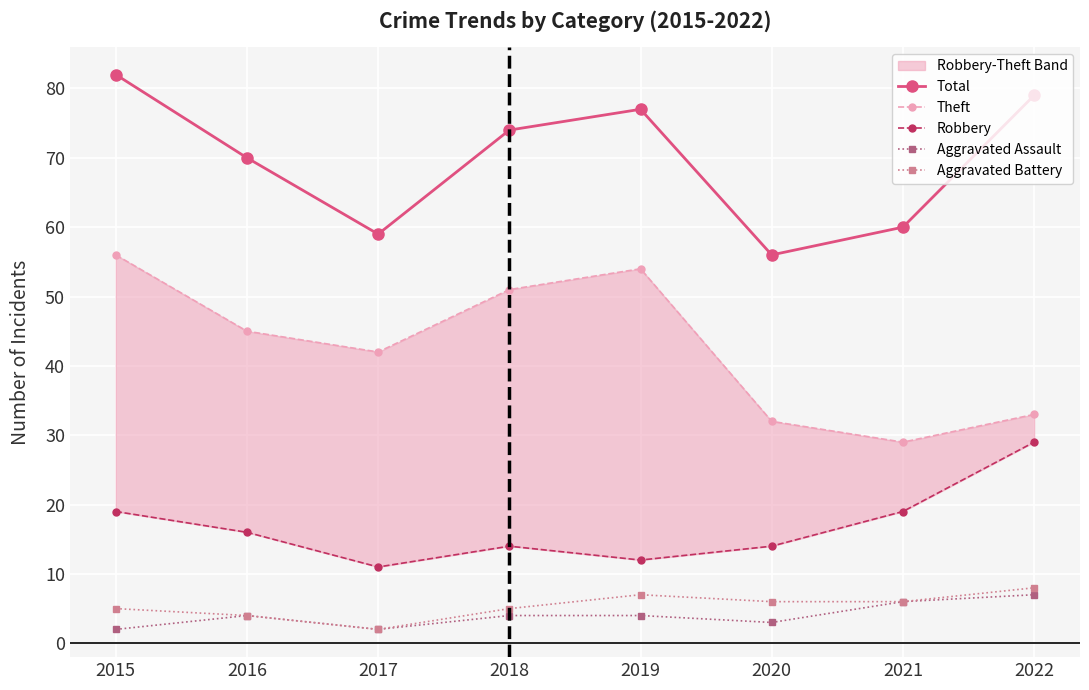

What is the maximum value for Aggravated Assault?

7